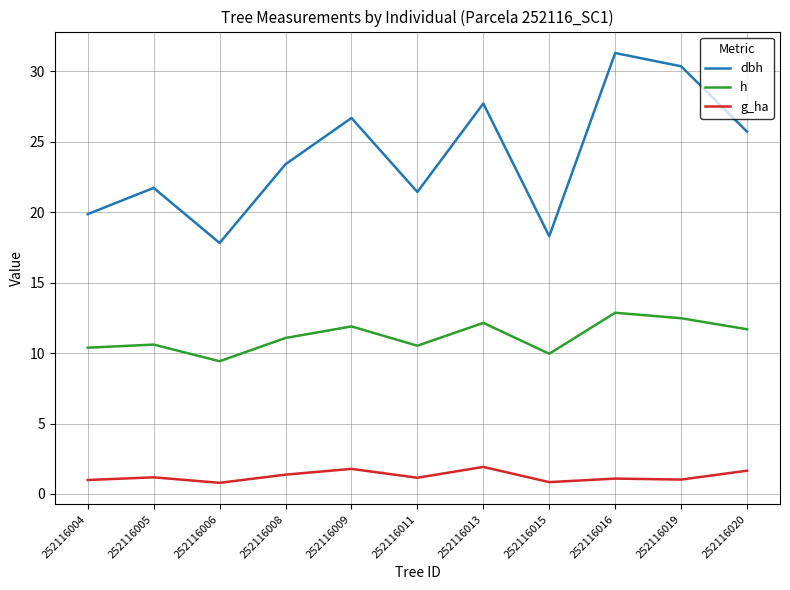

True or false: g_ha has more than 0 interior local peaks.

True